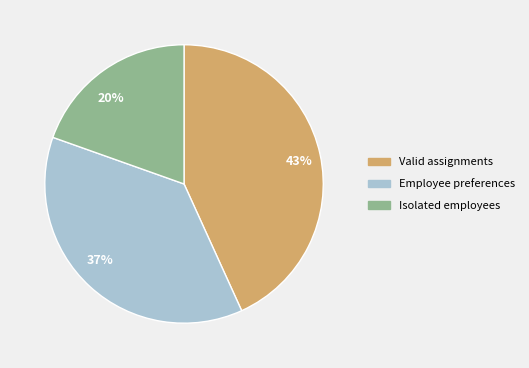

The 43% slice represents 56% of the pie. True or false?

False